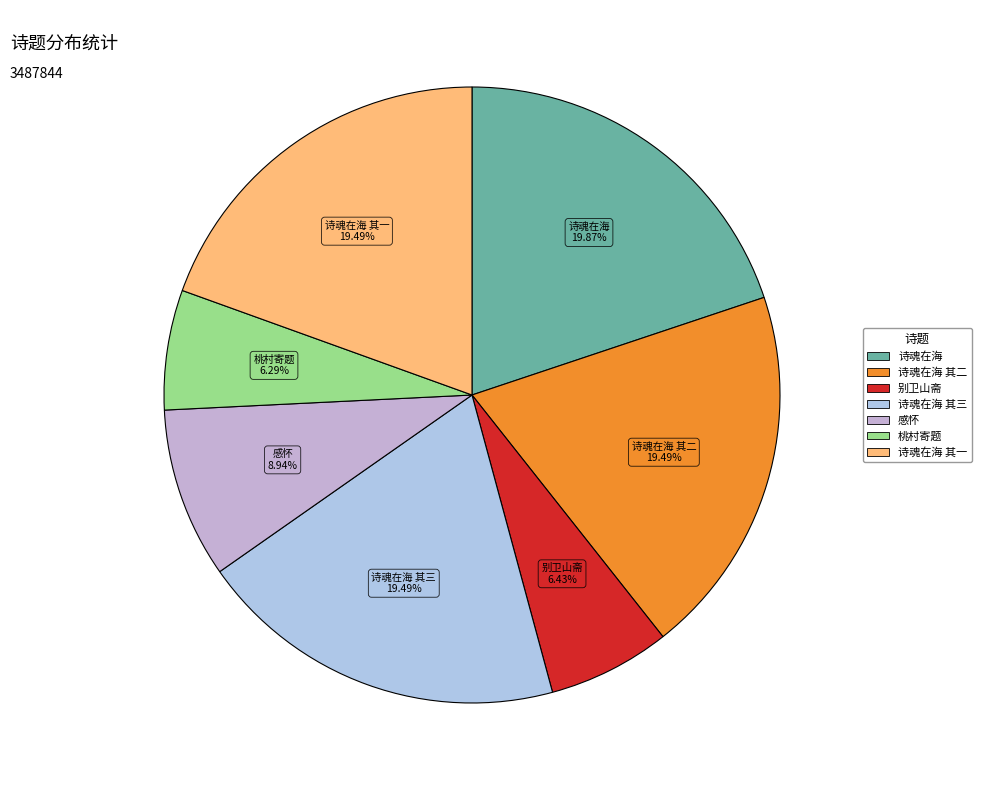

How many segments does this pie chart have?

7